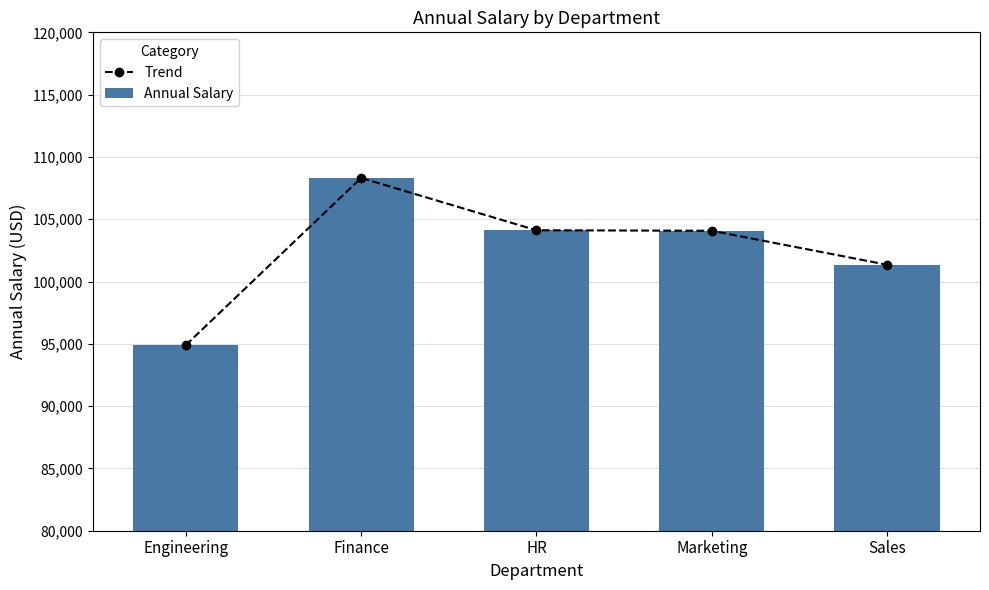

What is the maximum value shown in the chart?

108313